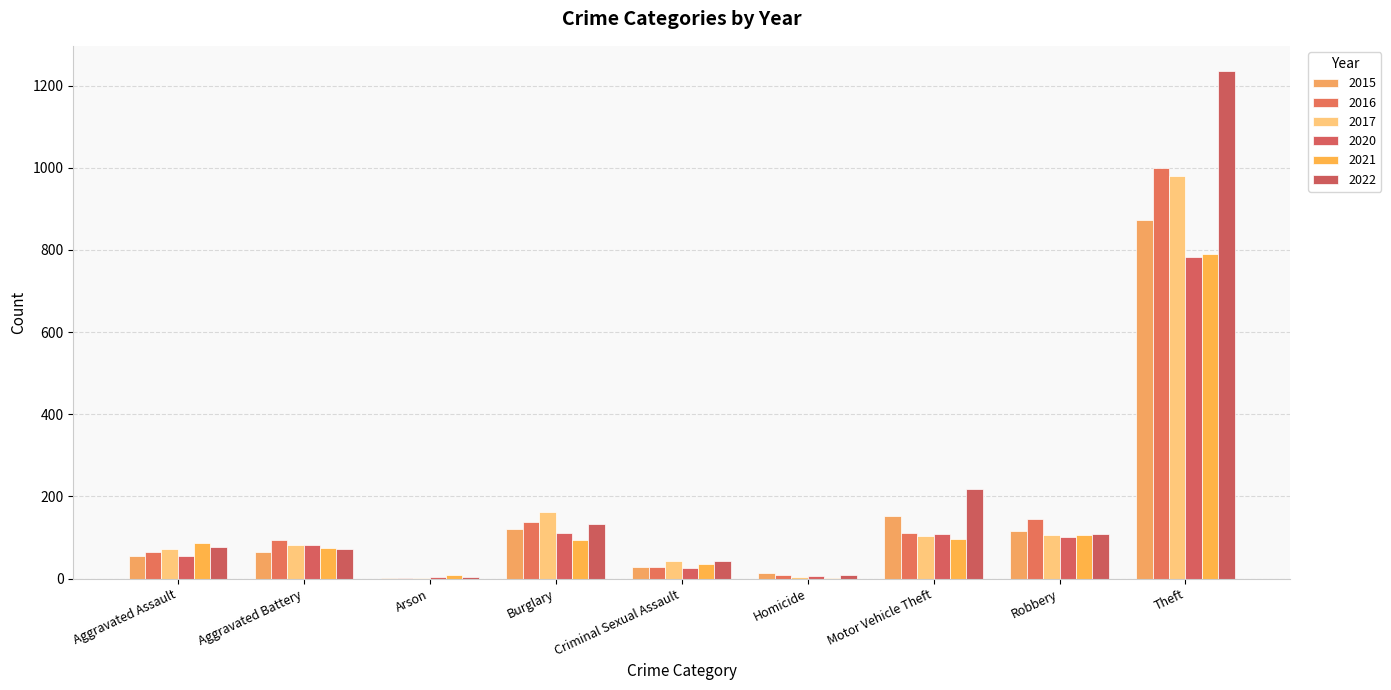

The 2021 series shows 149 at Motor Vehicle Theft. True or false?

False